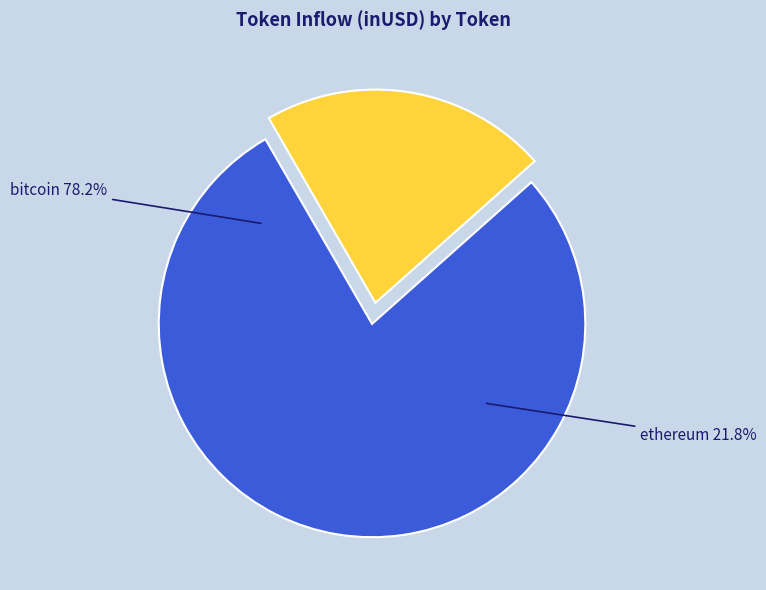

Do 19 and 22 together represent more than half of the pie?

No